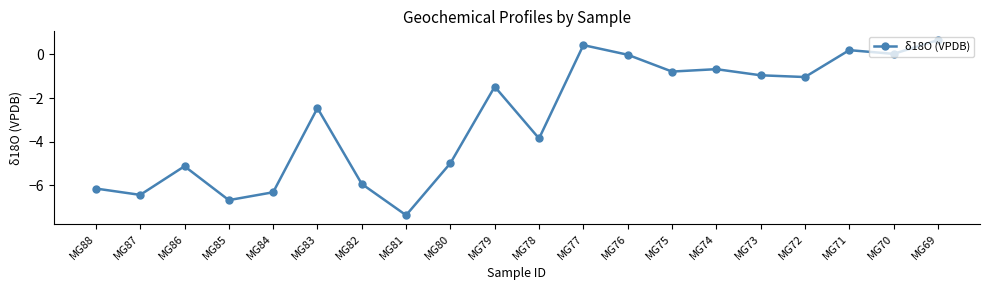

Which category has the lowest value across all series?

MG81